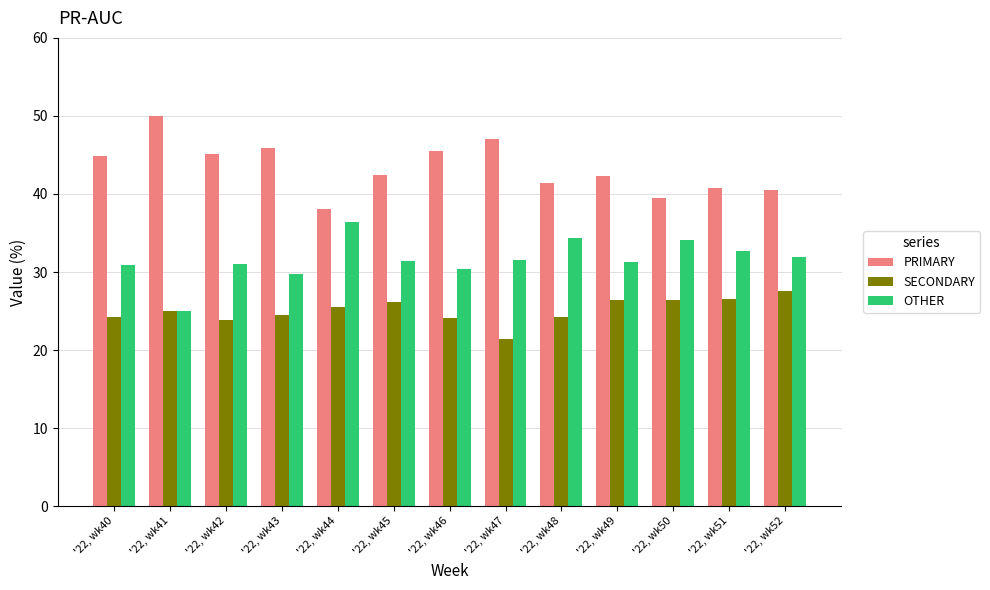

What is the difference between the second highest and second lowest values in the PRIMARY series?

7.5